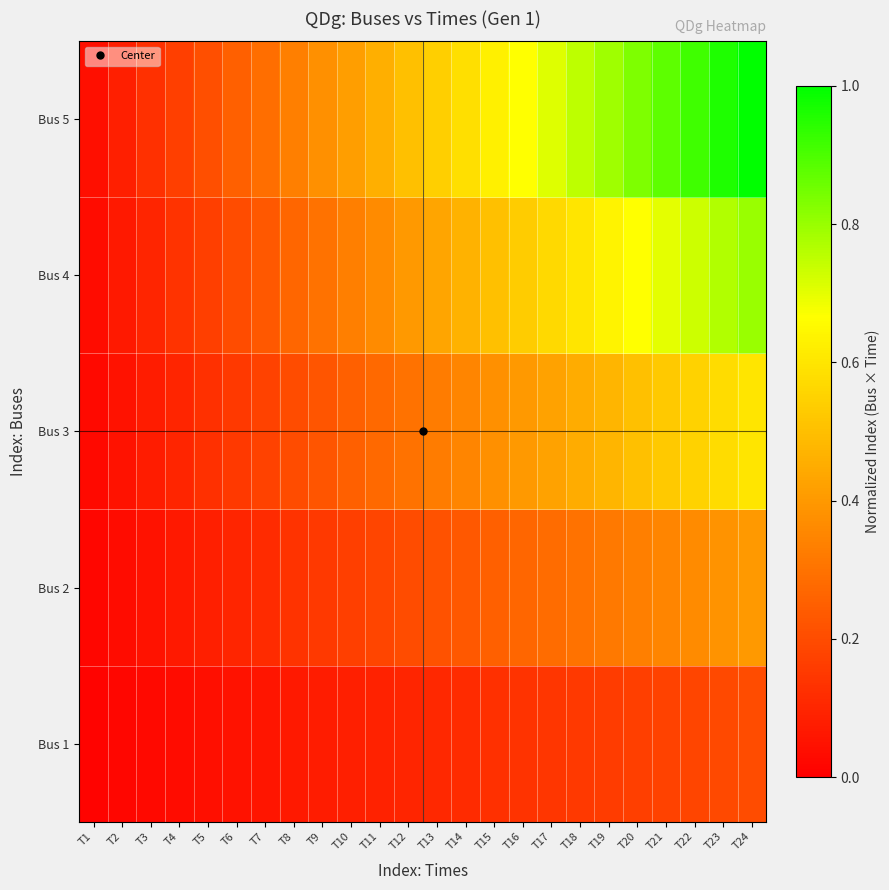

How many categories are shown in the chart?

24